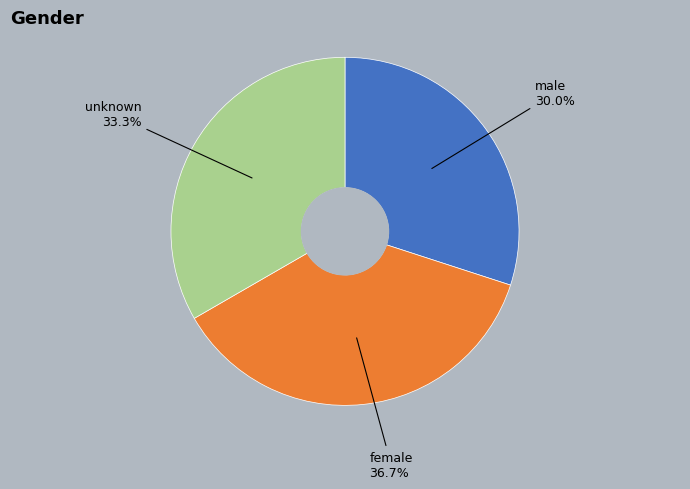

Which category has the smallest portion of the pie?

male